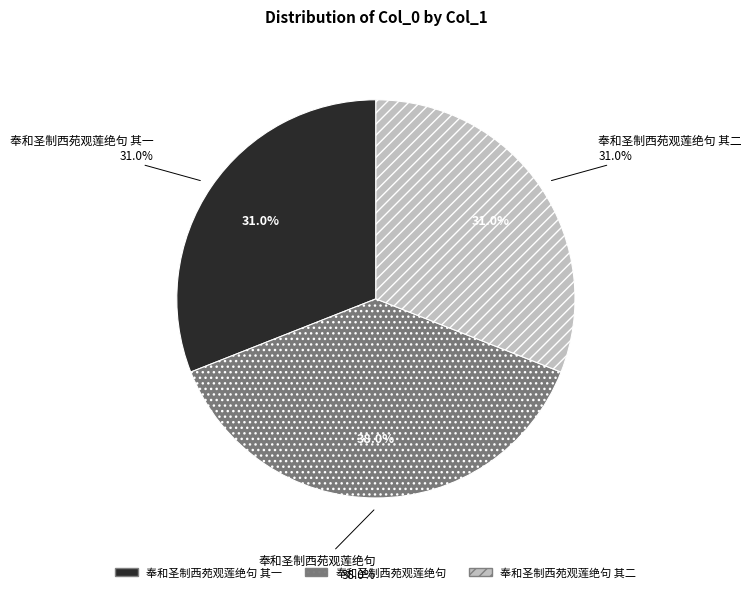

What percentage do 奉和圣制西苑观莲绝句 and 奉和圣制西苑观莲绝句 其一 together represent?

69.0%